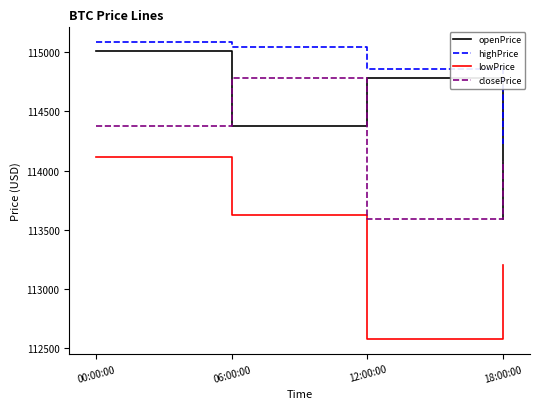

Rank the series by their average value, from lowest to highest.

lowPrice, closePrice, openPrice, highPrice